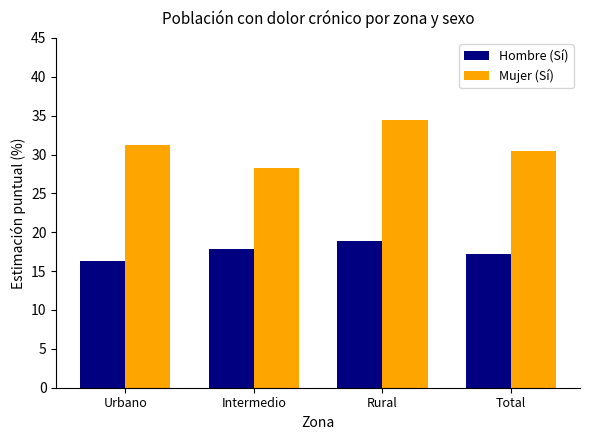

The Hombre (Sí) series shows 23.3 at Total. True or false?

False